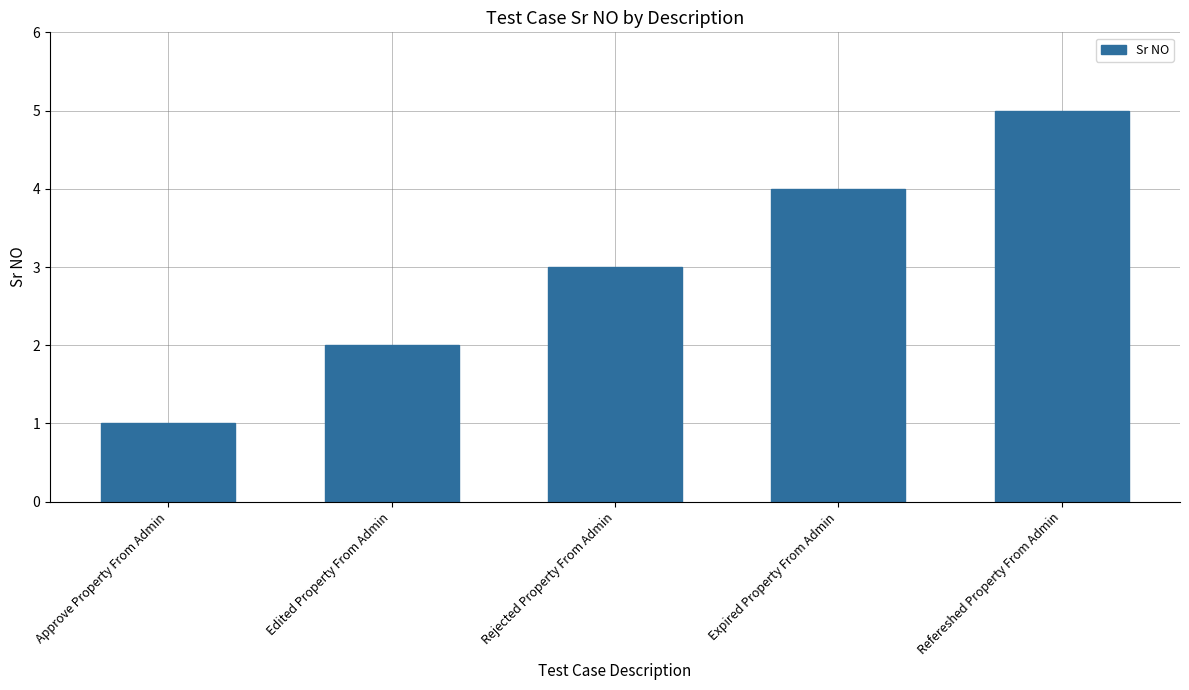

Between Expired Property From Admin and Edited Property From Admin, which is larger?

Expired Property From Admin